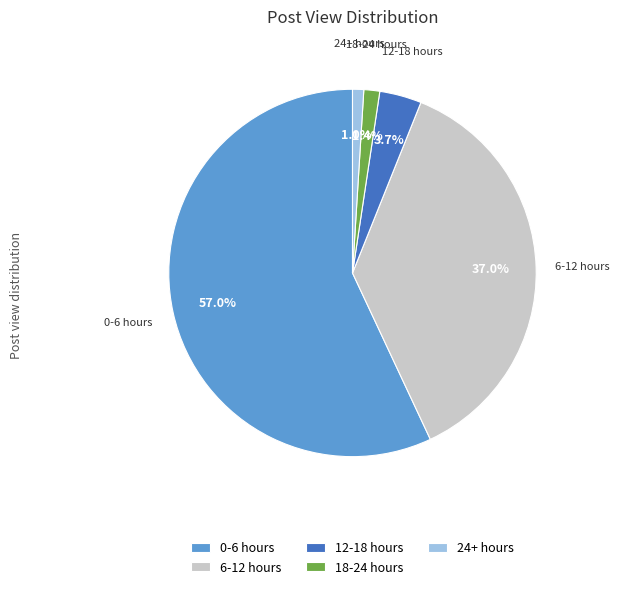

Is there a majority slice in this chart?

Yes